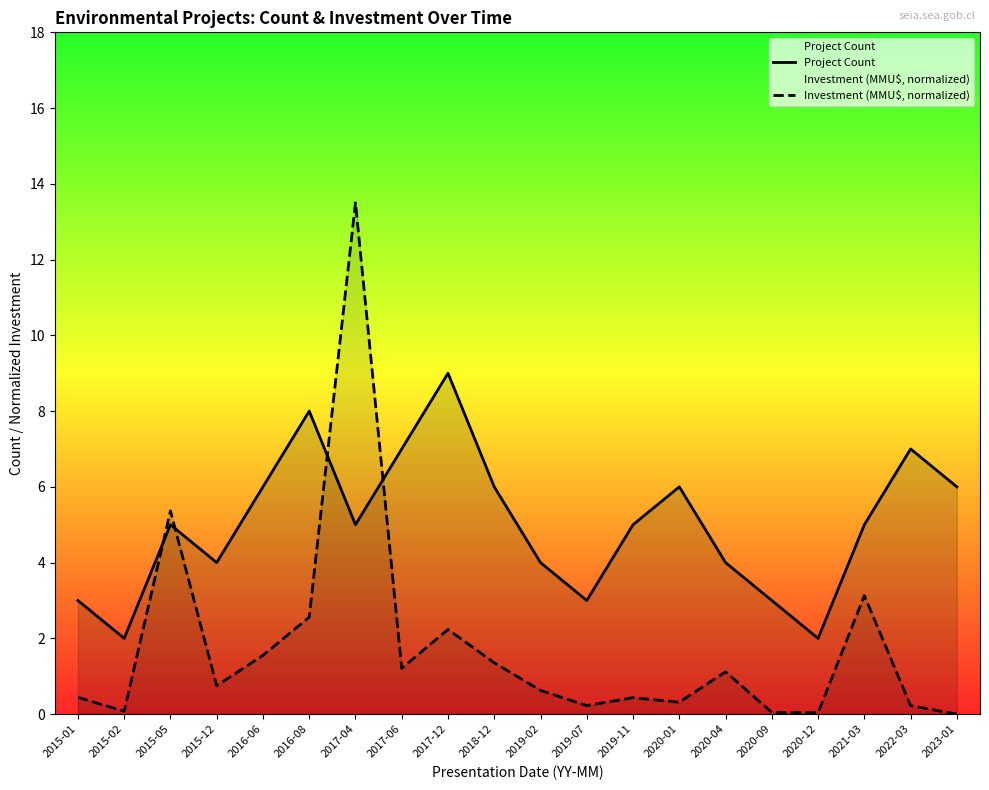

True or false: Investment (MMU$, normalized) has a value of 0.3 at 2022-03.

False